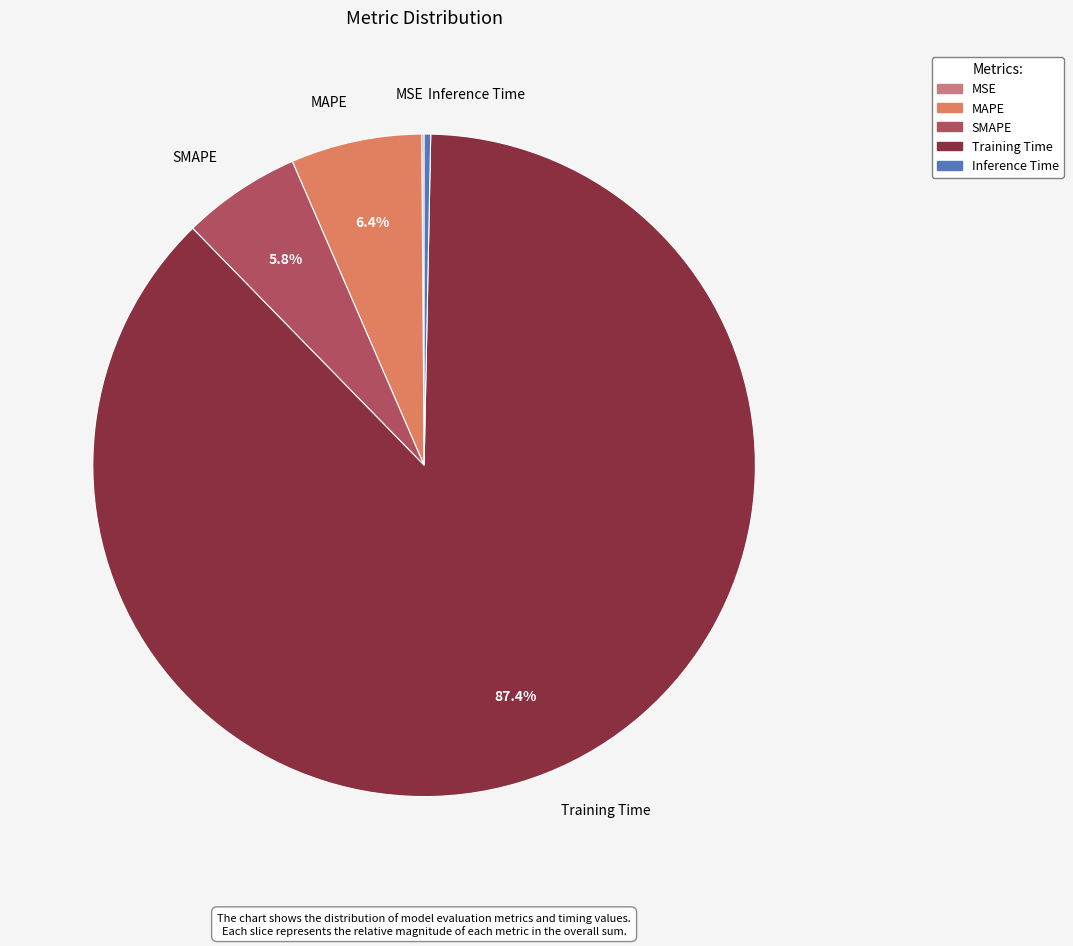

What percentage is NOT represented by MAPE?

93.6%